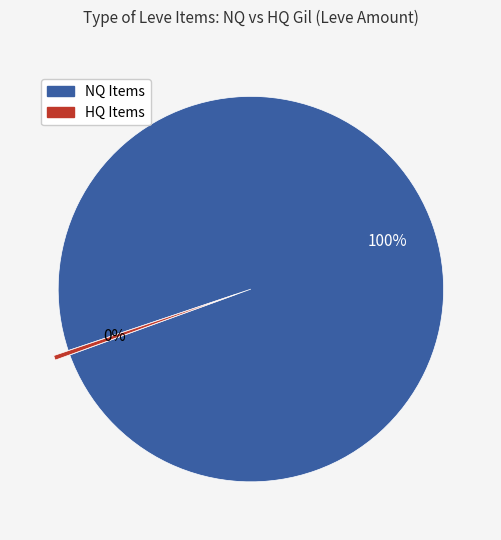

How many slices are in this pie chart?

2